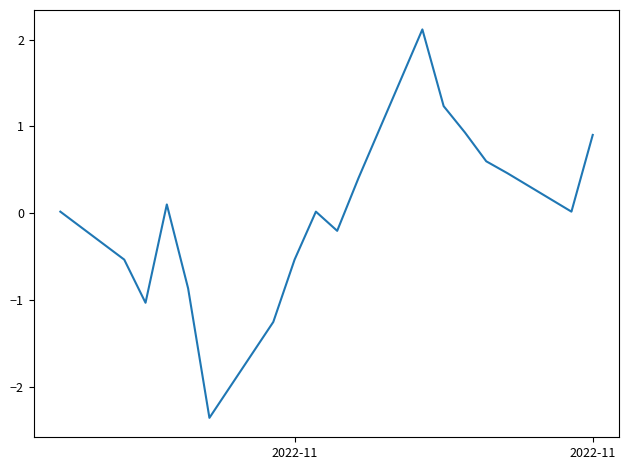

What is the difference between the maximum and minimum values?

4.5